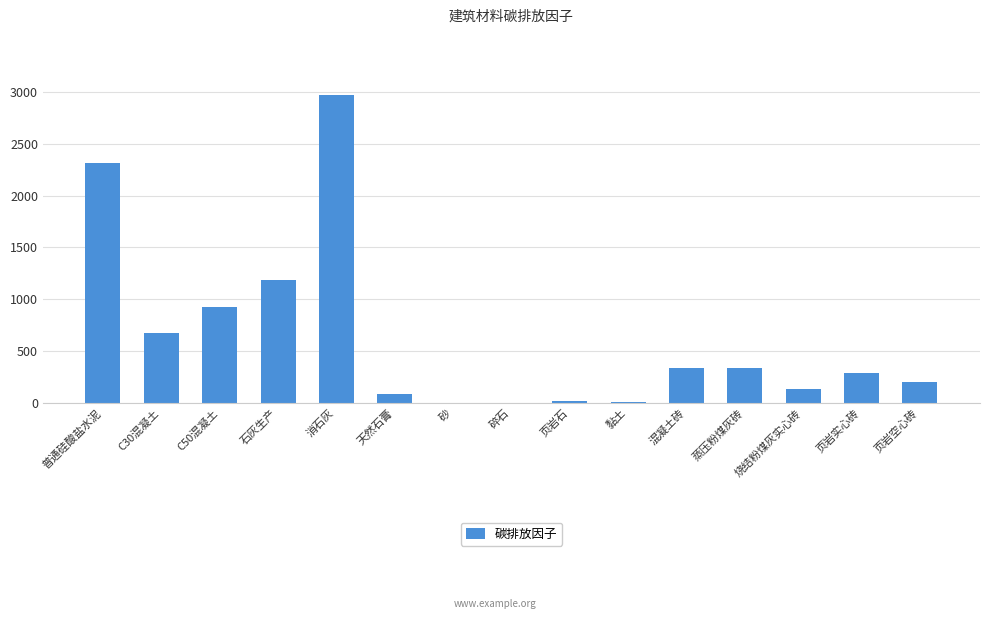

What is the sum of all values?

9500.8